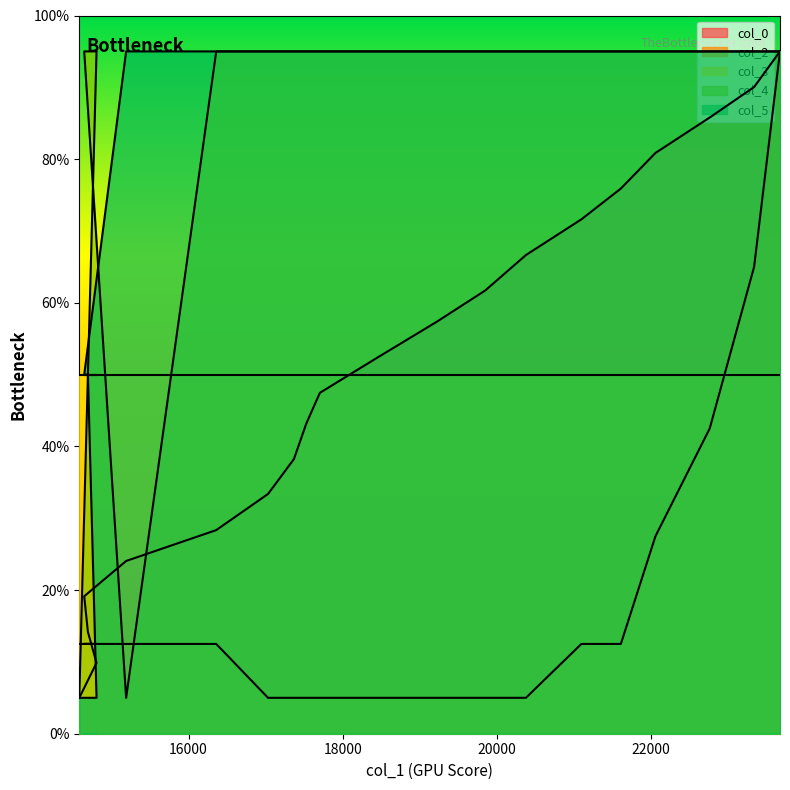

How many times do col_0 and col_3 cross each other?

1